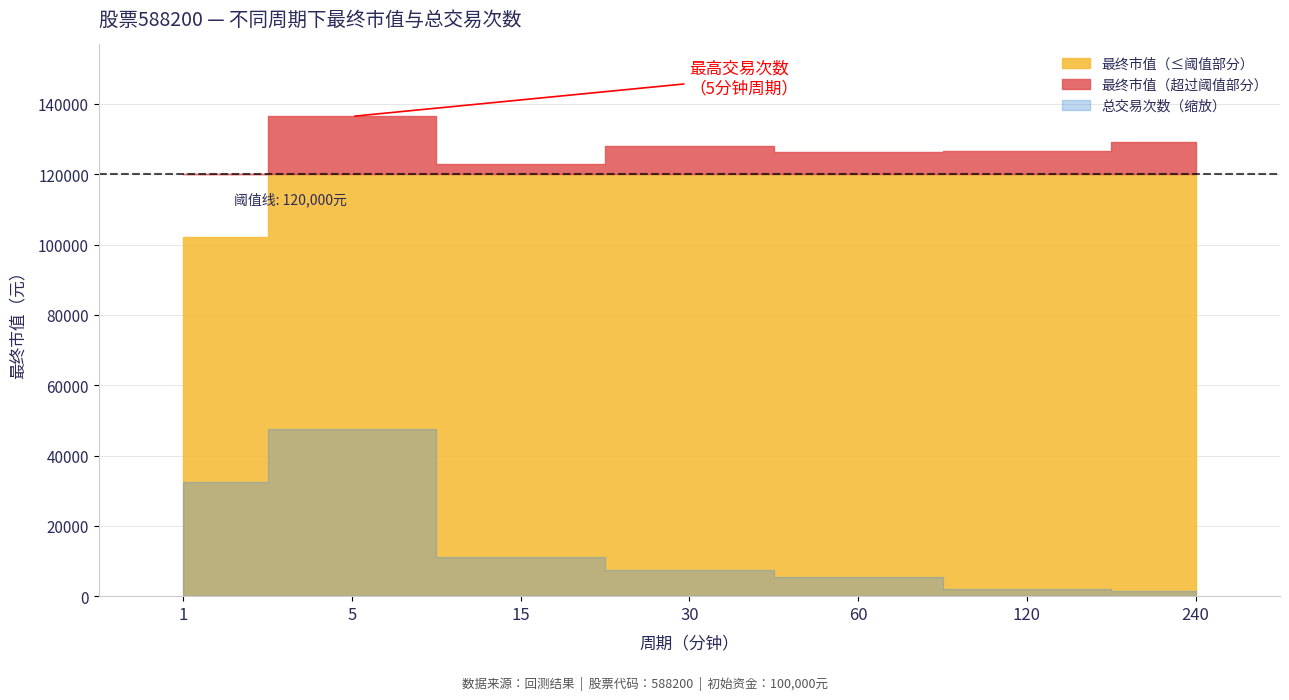

True or false: 最终市值 and 总交易次数 intersect in this chart.

False